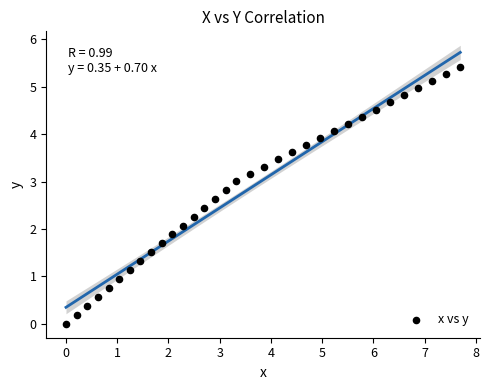

What is the range of X values (max minus min)?

7.7